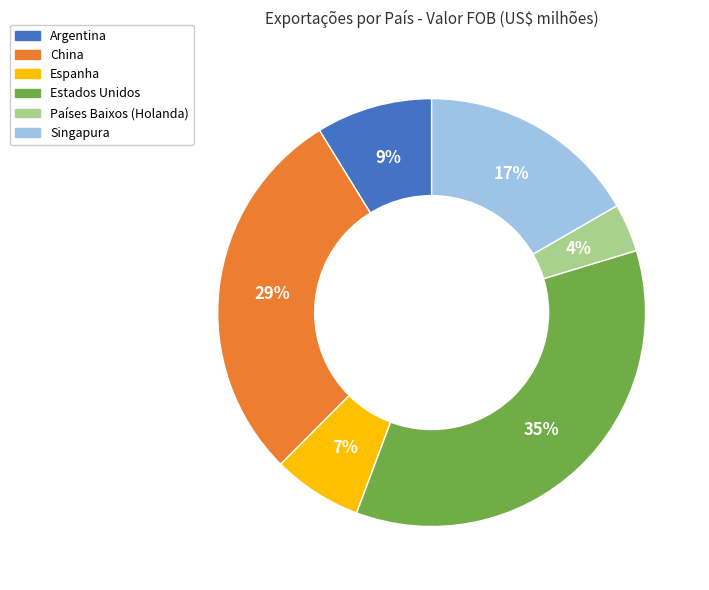

Which slice is the largest?

Estados Unidos